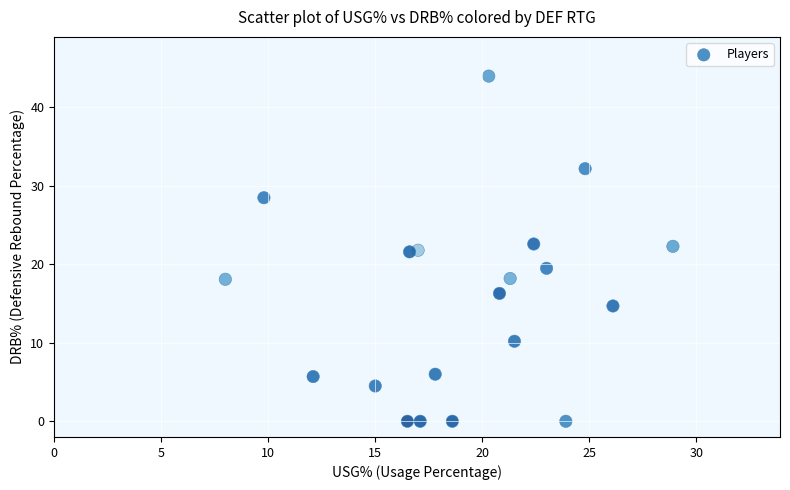

What is the range of X values (max minus min)?

20.9